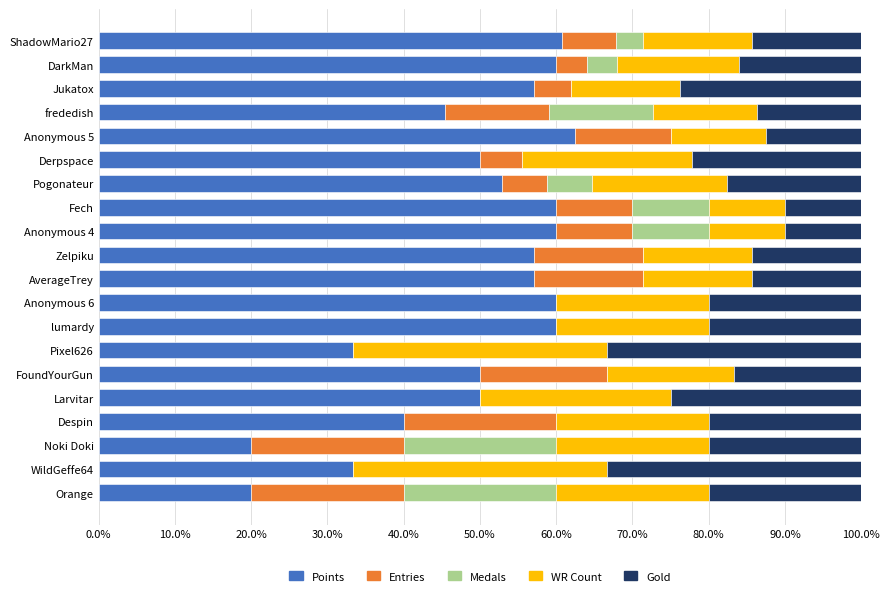

What is the total value across all series at Anonymous 5?

100.0